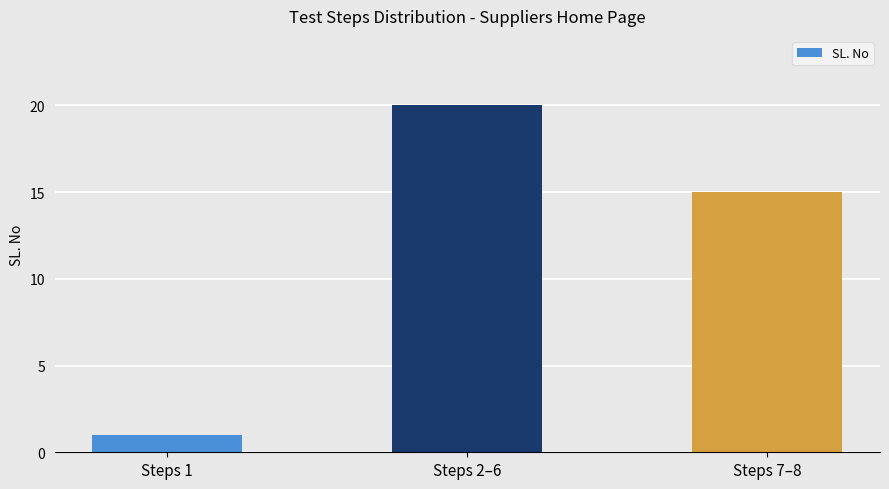

At which label is the value closest to 10?

Steps 7–8